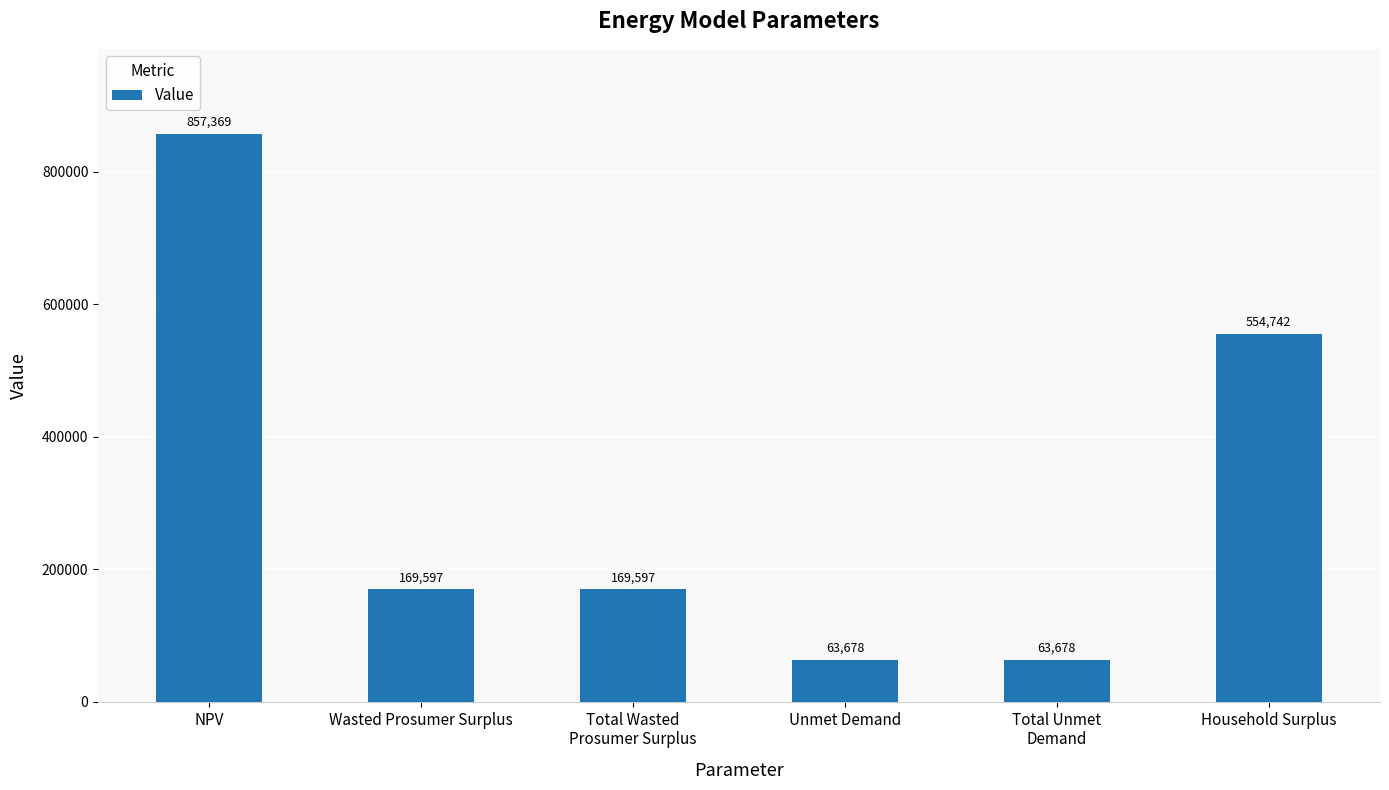

Is it true that the value at Wasted Prosumer Surplus is 40593.8?

False